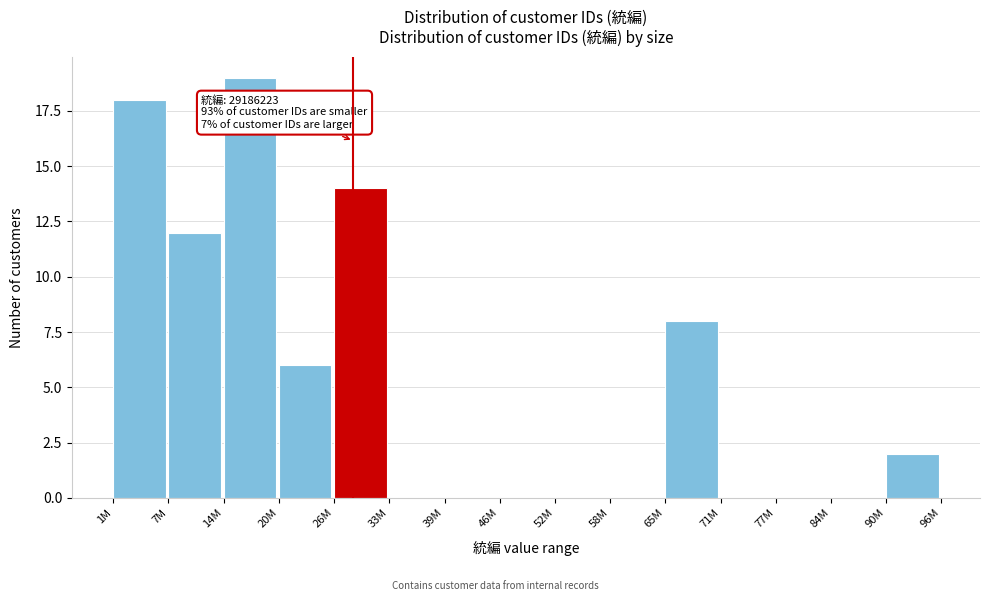

Reading left to right, what are all the values shown in this chart?

1M=18	7M=12	14M=19	20M=6	26M=14	33M=0	39M=0	46M=0	52M=0	58M=0	65M=8	71M=0	77M=0	84M=0	90M=2